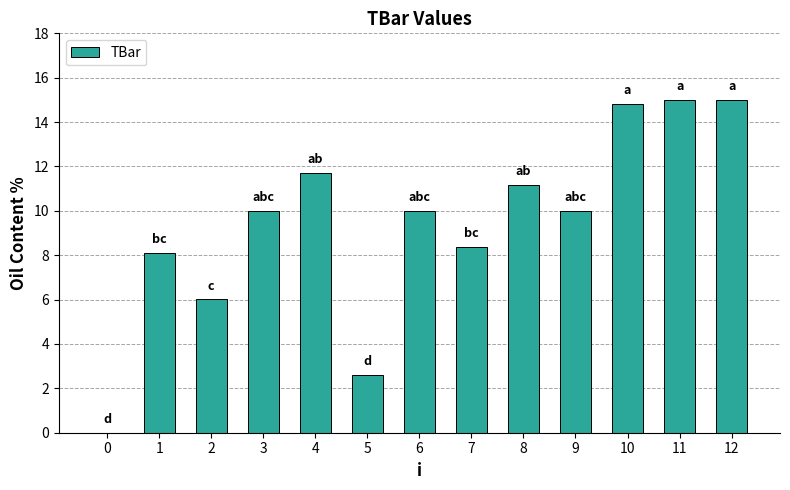

What is the ratio of the value at 8 to the value at 11?

0.7